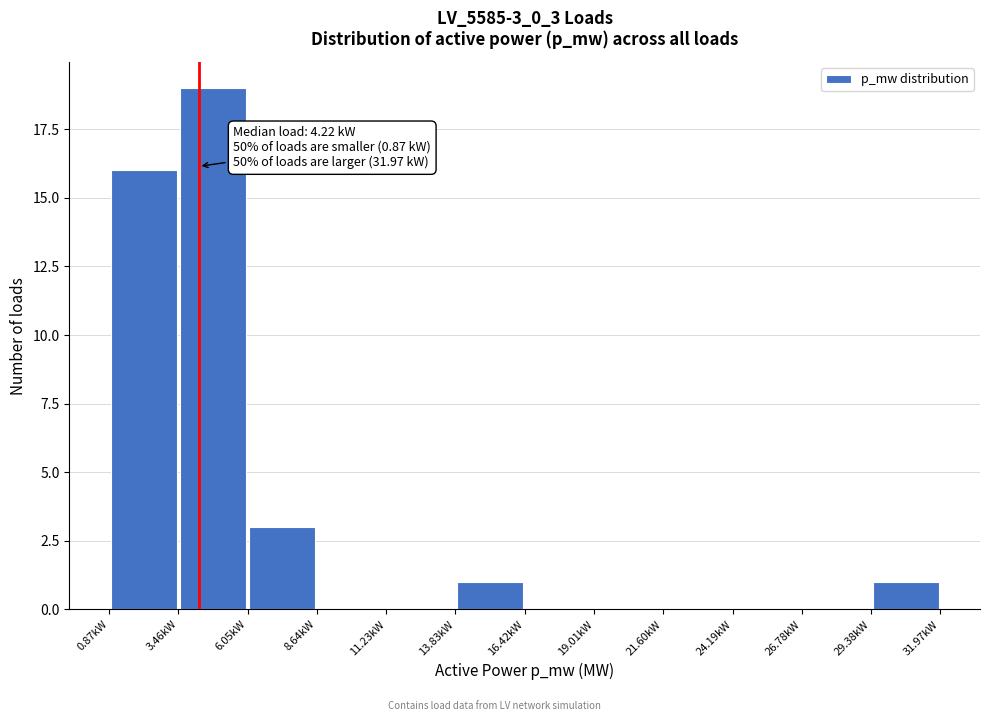

Over which range of the x-axis is the bar tallest?

3.5 to 6.0